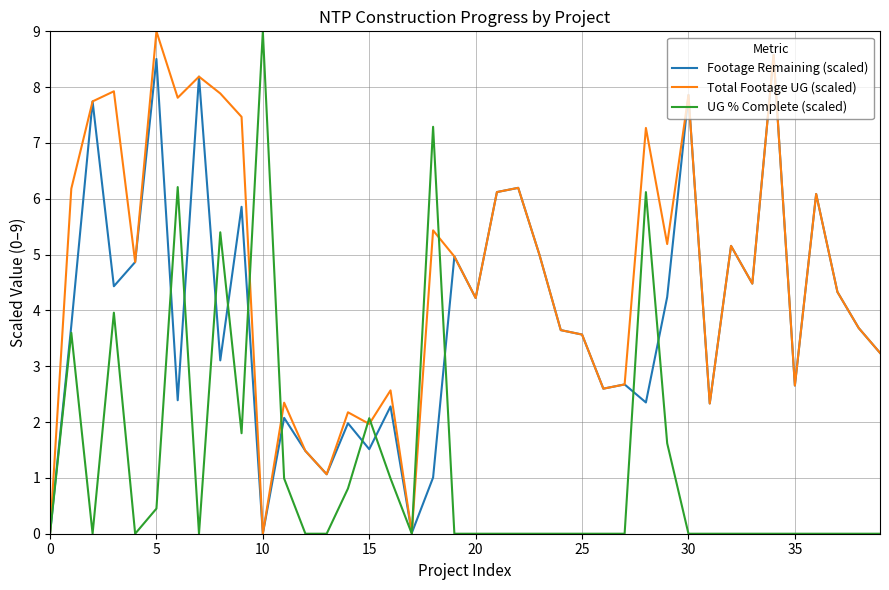

List the series in order of their overall mean, highest first.

Total Footage UG (scaled), Footage Remaining (scaled), UG % Complete (scaled)